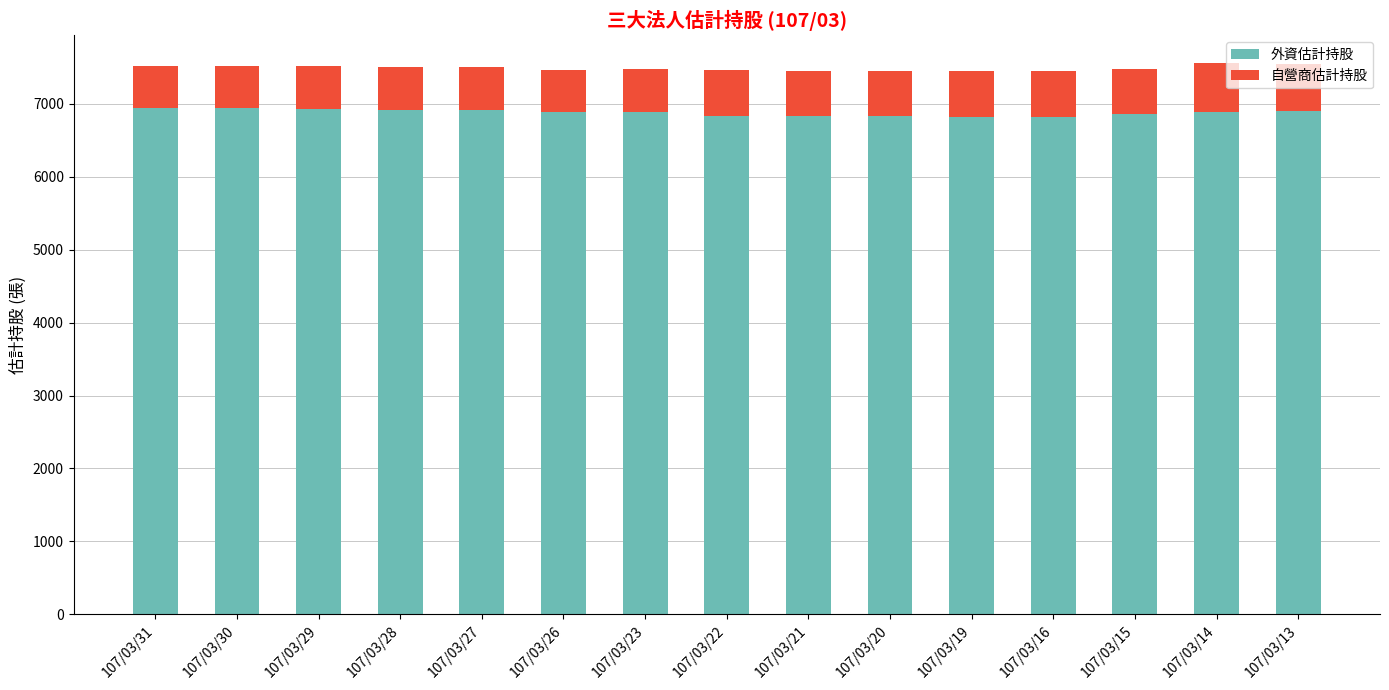

What is the maximum value for 外資估計持股?

6937